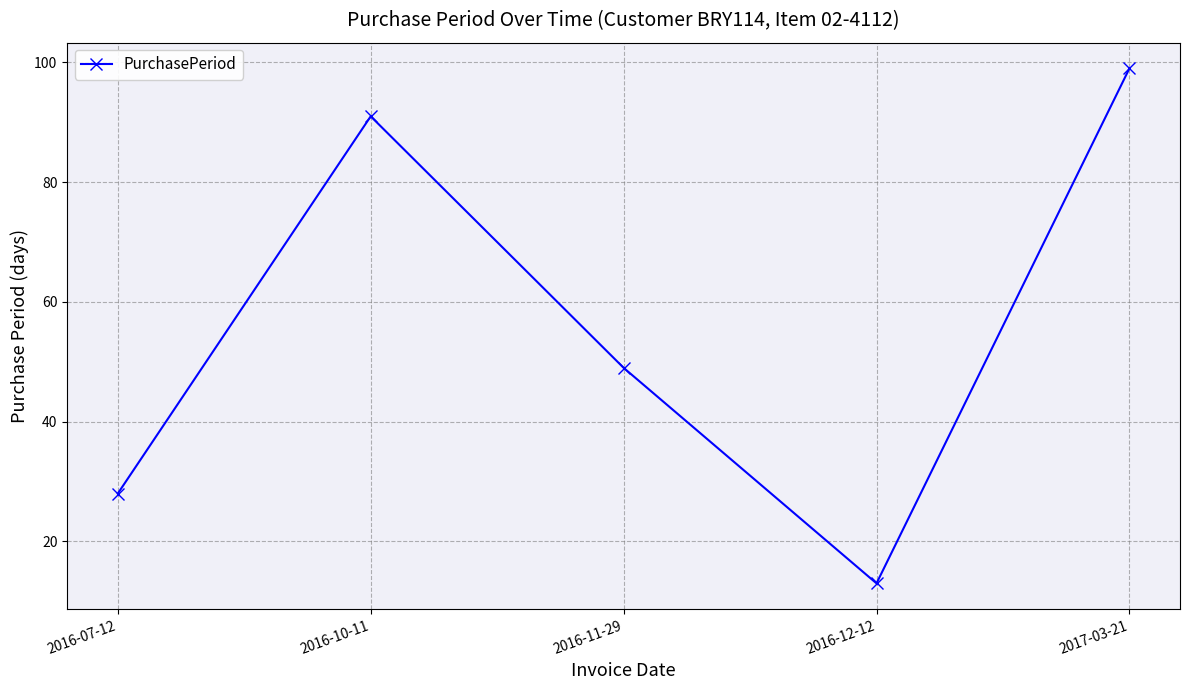

True or false: the data shows 13 at 2016-12-12.

True